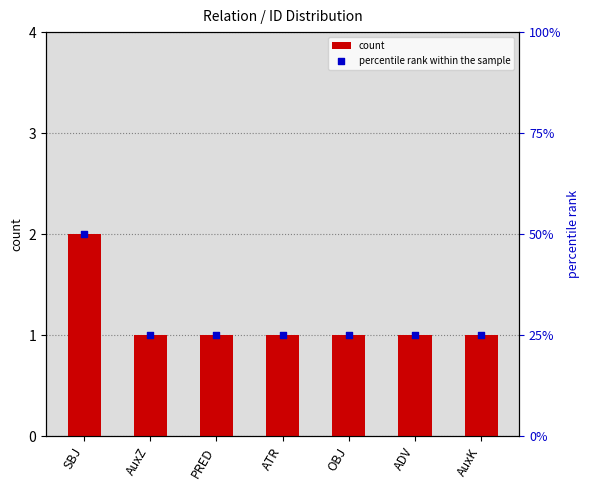

Which series has the largest total across all categories?

percentile rank within the sample